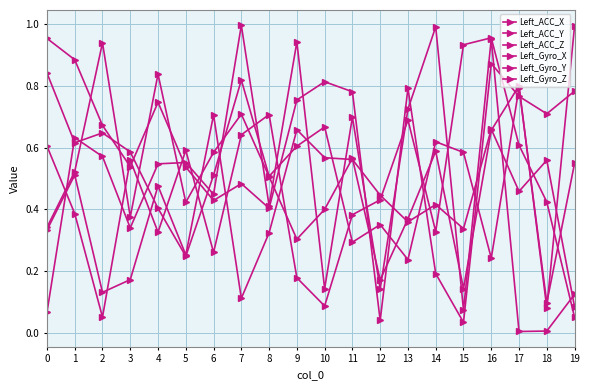

How many intersections are there between Left_Gyro_X and Left_Gyro_Z?

11